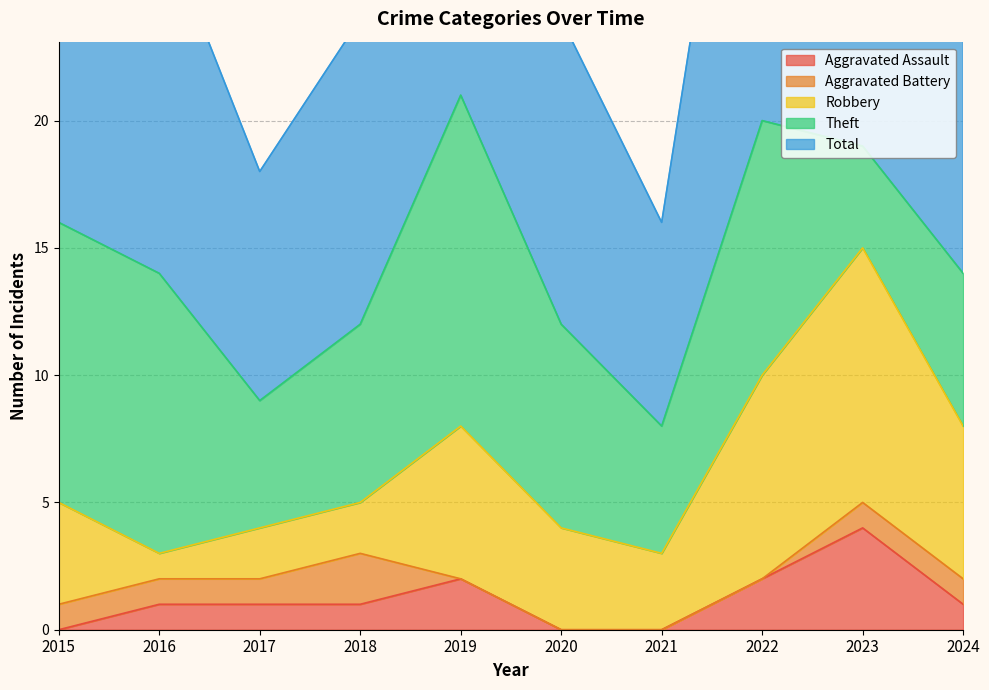

How many lines are shown in the chart?

5